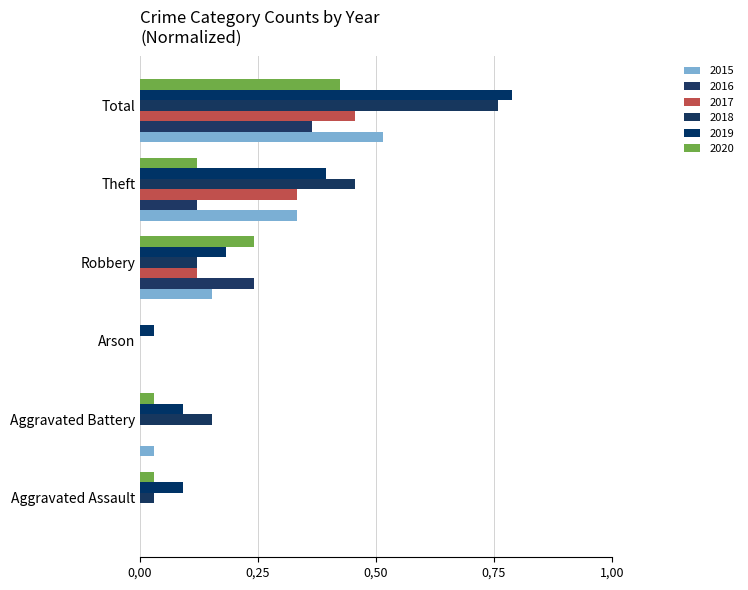

Rank the series at Aggravated Battery from highest to lowest value.

2018, 2019, 2015, 2020, 2016, 2017